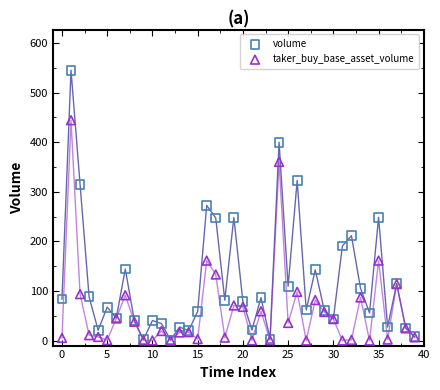

In the taker_buy_base_asset_volume series, what Y value is closest to 222?

161.3